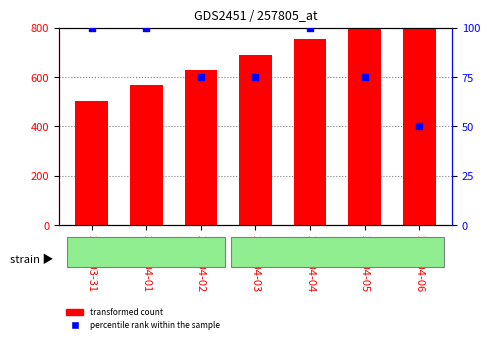

At how many categories does at least one series exceed 562?

6